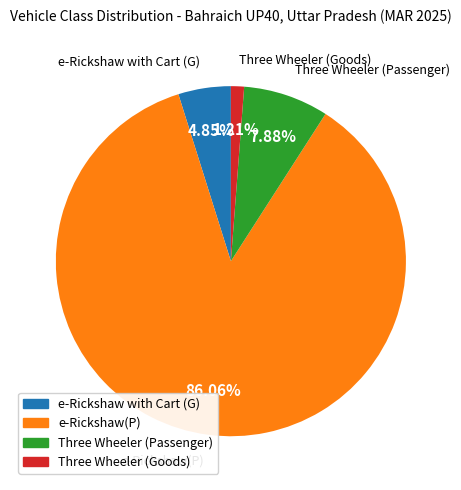

To the nearest percent, what portion does e-Rickshaw with Cart (G) represent?

5%